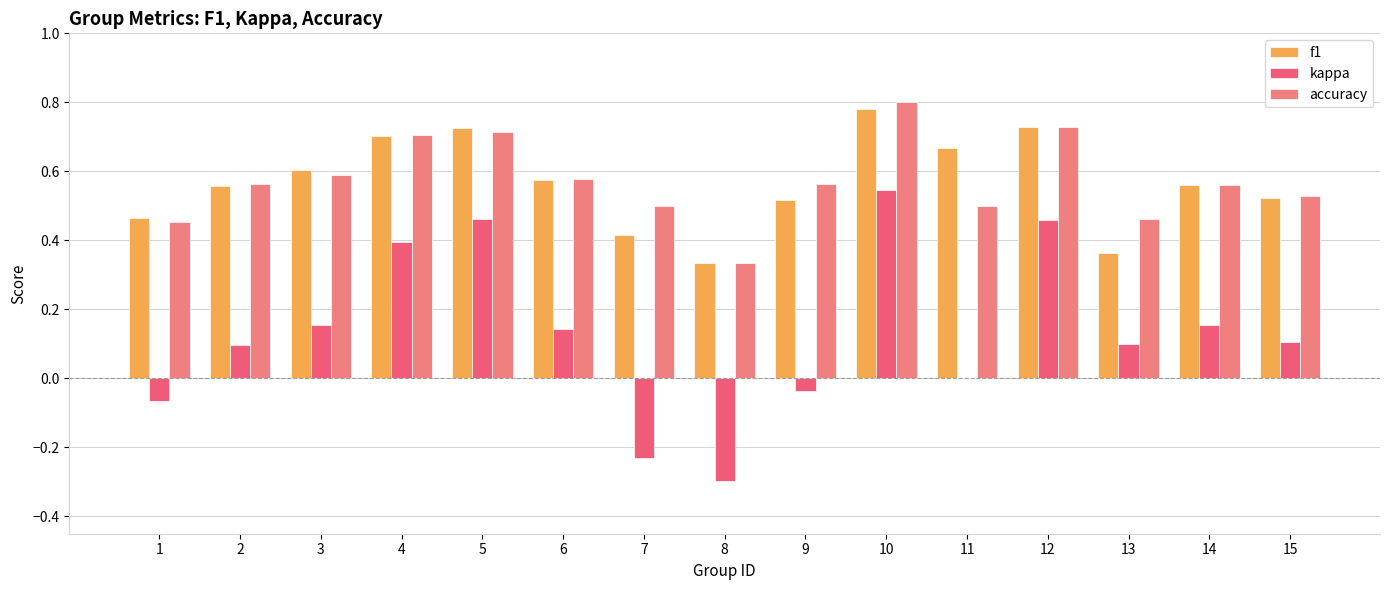

At how many categories does at least one series exceed 0?

15